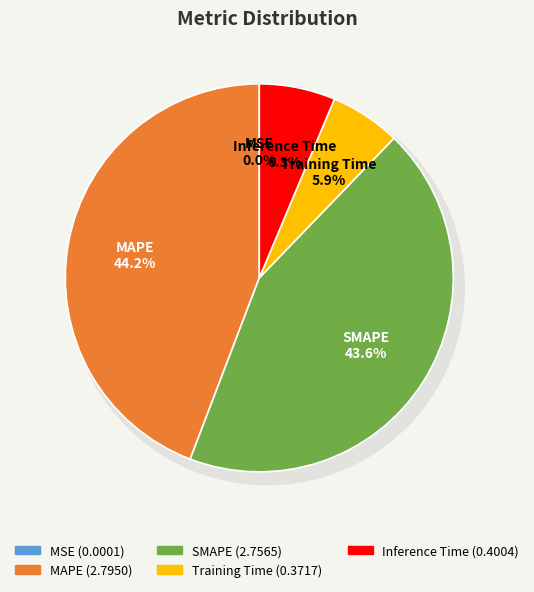

Rank the categories by value from lowest to highest.

MSE, Training Time, Inference Time, SMAPE, MAPE